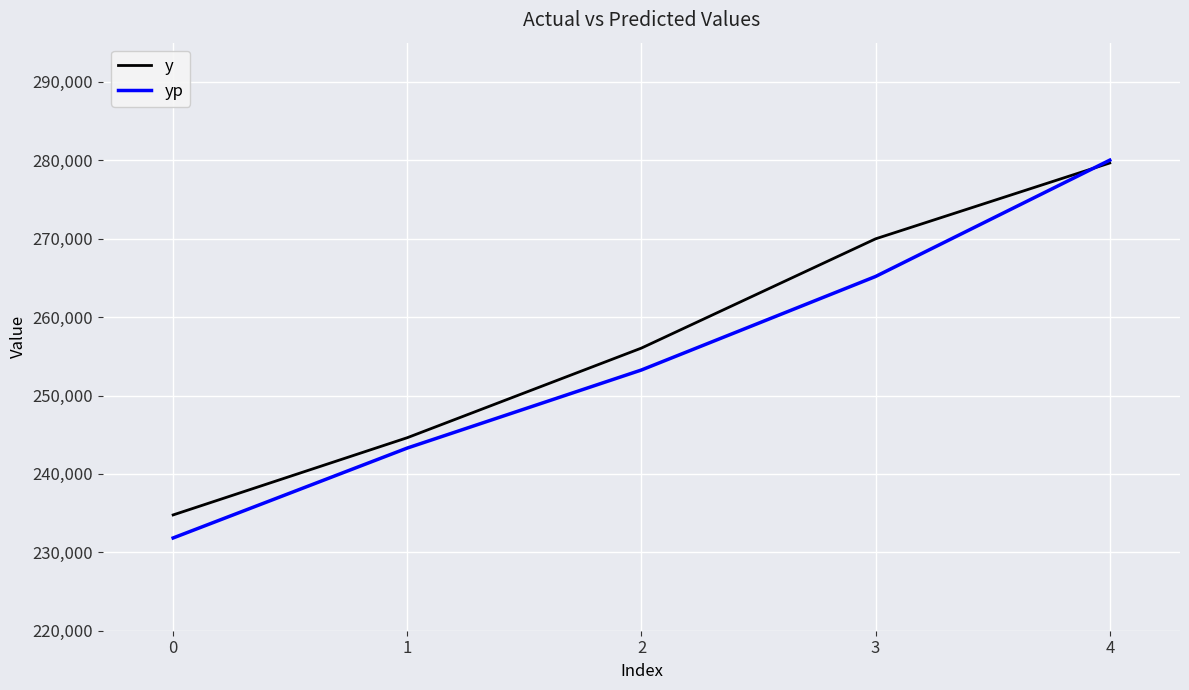

What is the smallest value displayed?

231831.5